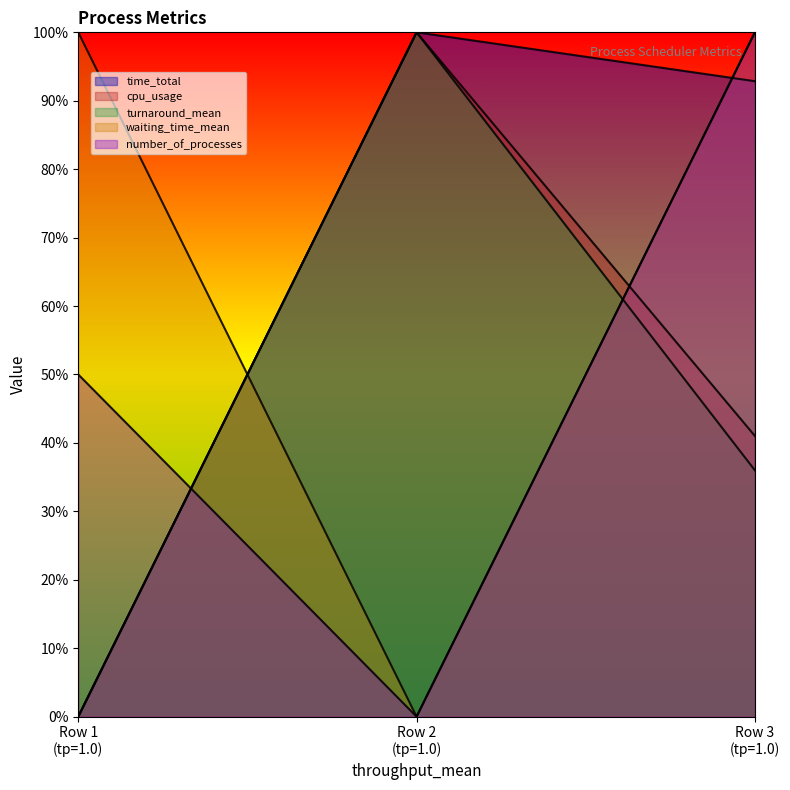

How many lines are shown in the chart?

5